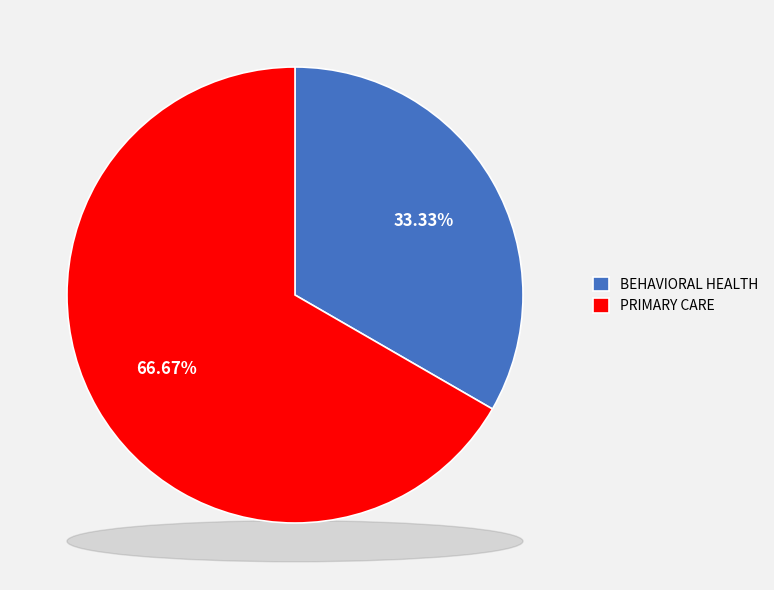

How many slices are in this pie chart?

2